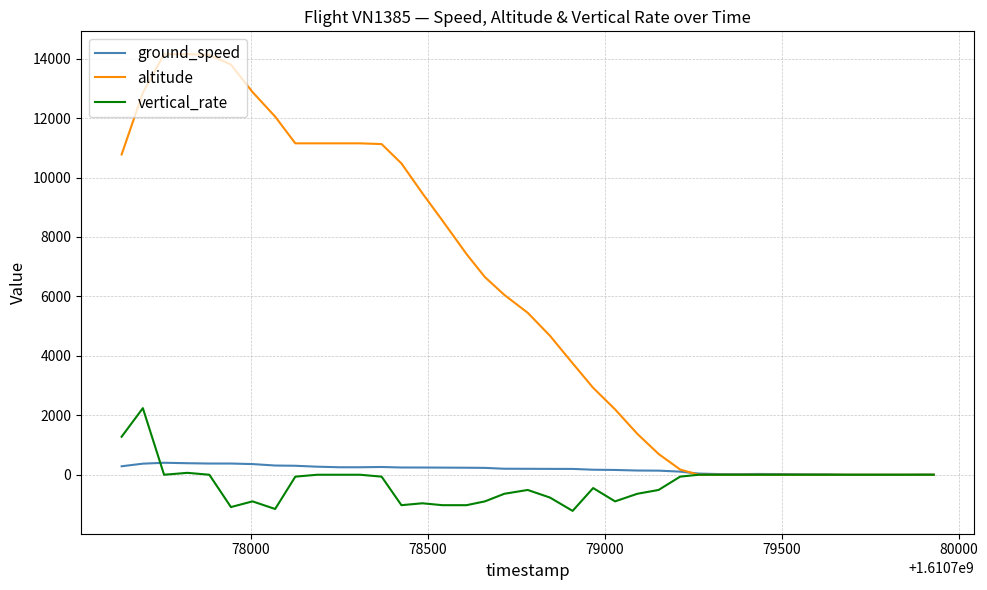

Which series has the largest total across all categories?

altitude